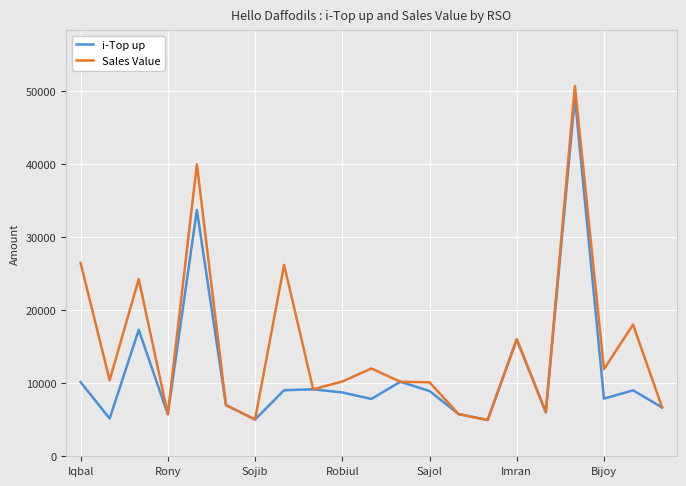

Rank the series by their average value, from lowest to highest.

i-Top up, Sales Value